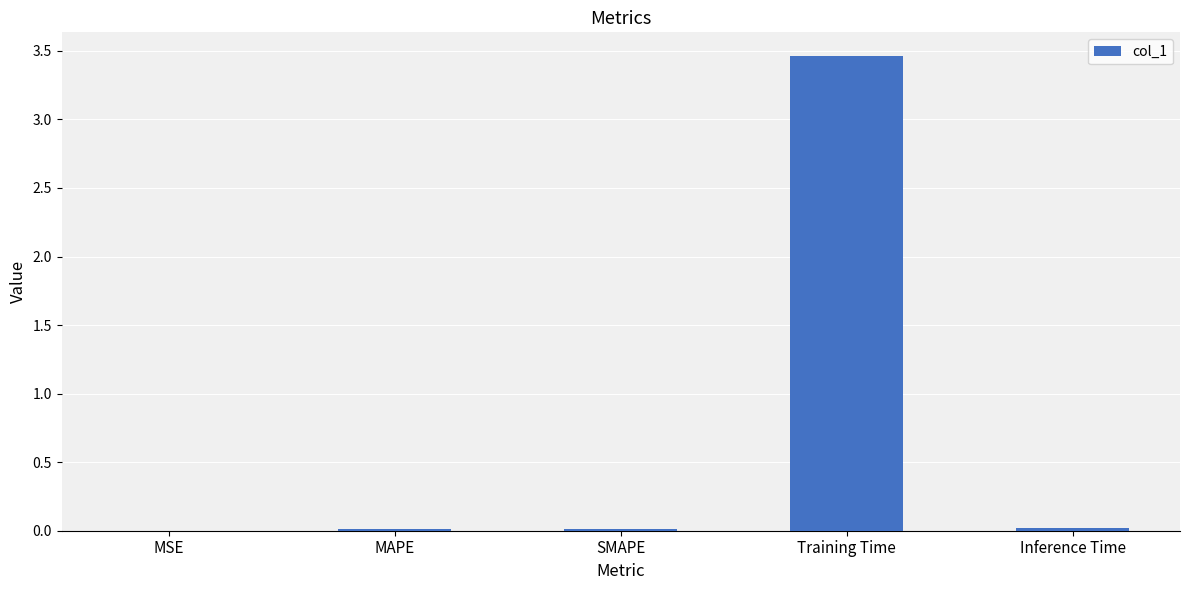

Are the bars grouped side by side (vs. stacked)?

No